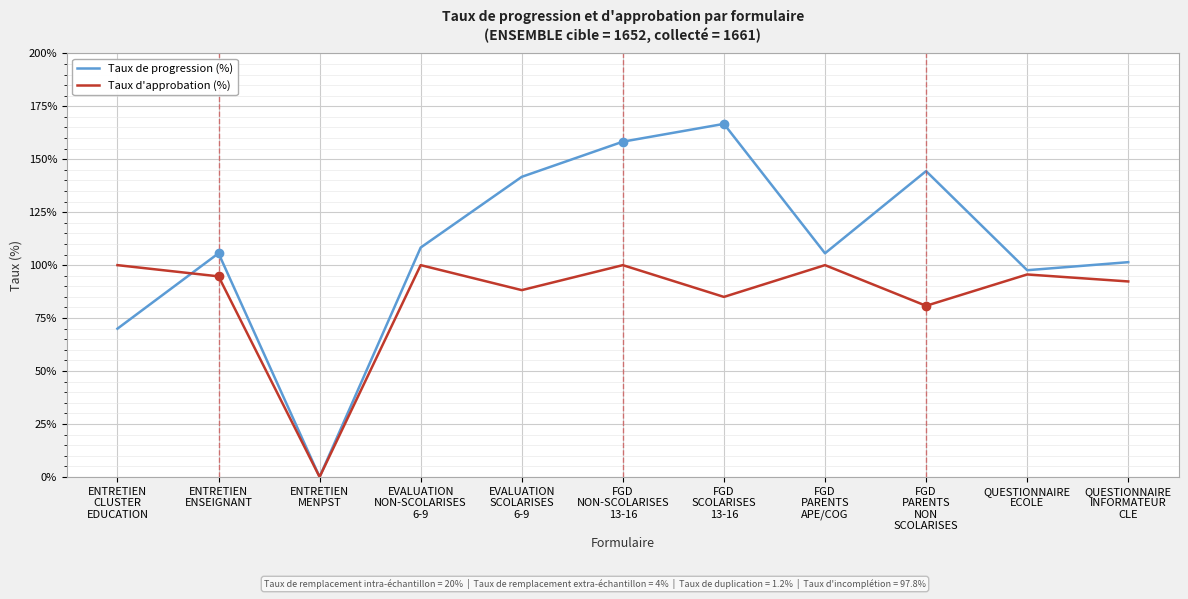

What is the difference between the maximum and minimum values in the Taux d'approbation (%) series?

100.0